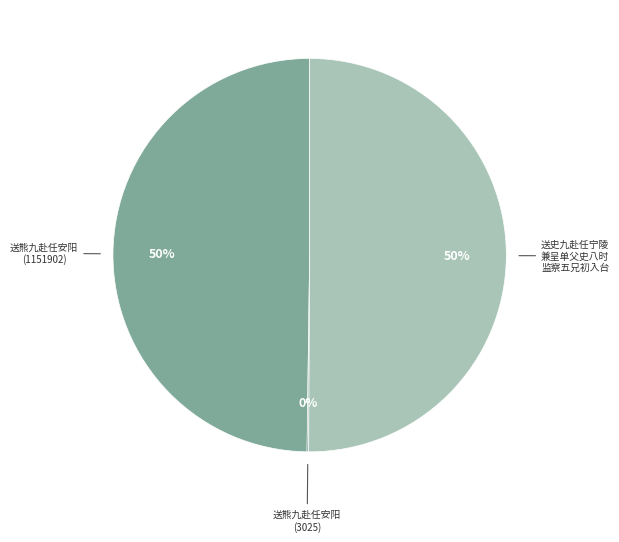

To the nearest percent, what is the combined percentage of 送熊九赴任安阳 (1151902) and 送史九赴任宁陵 兼呈单父史八时 监察五兄初入台?

100%